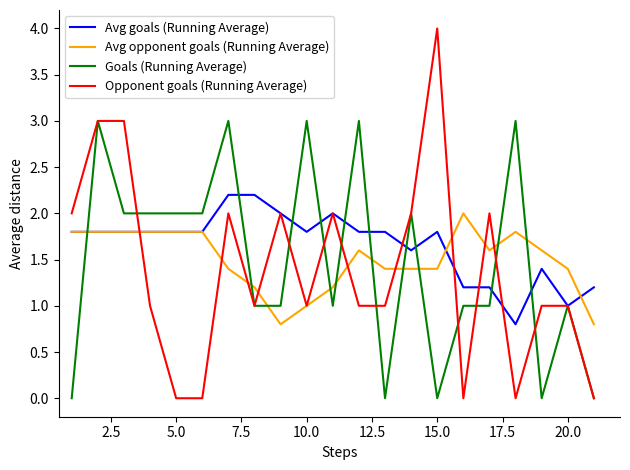

List the series in order of their peak value, highest first.

Opponent goals (Running Average), Goals (Running Average), Avg goals (Running Average), Avg opponent goals (Running Average)